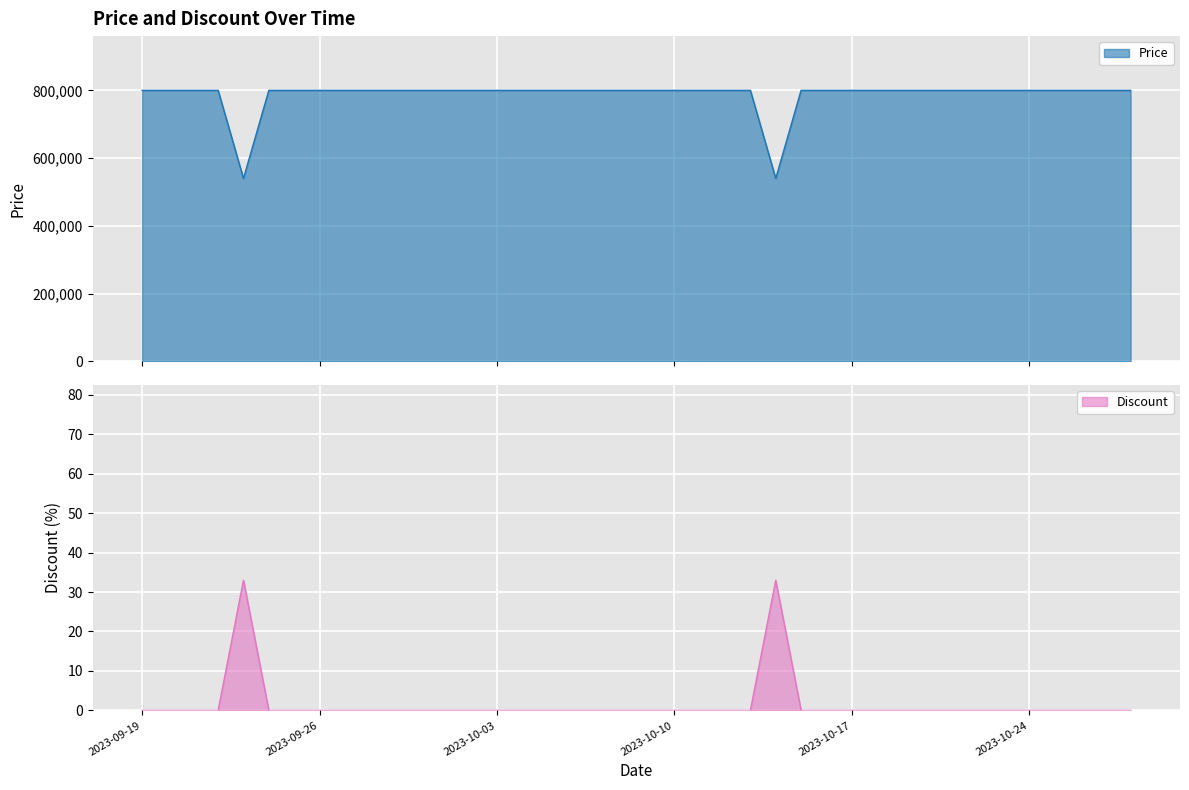

Does the chart display data point markers on the line(s)?

No